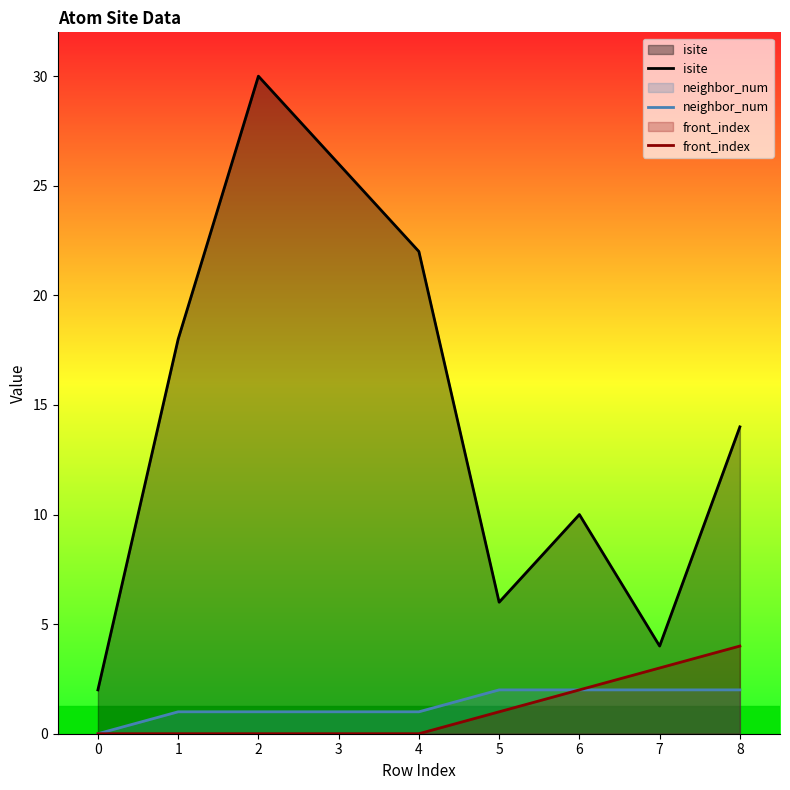

How many values in the neighbor_num series exceed 1?

4